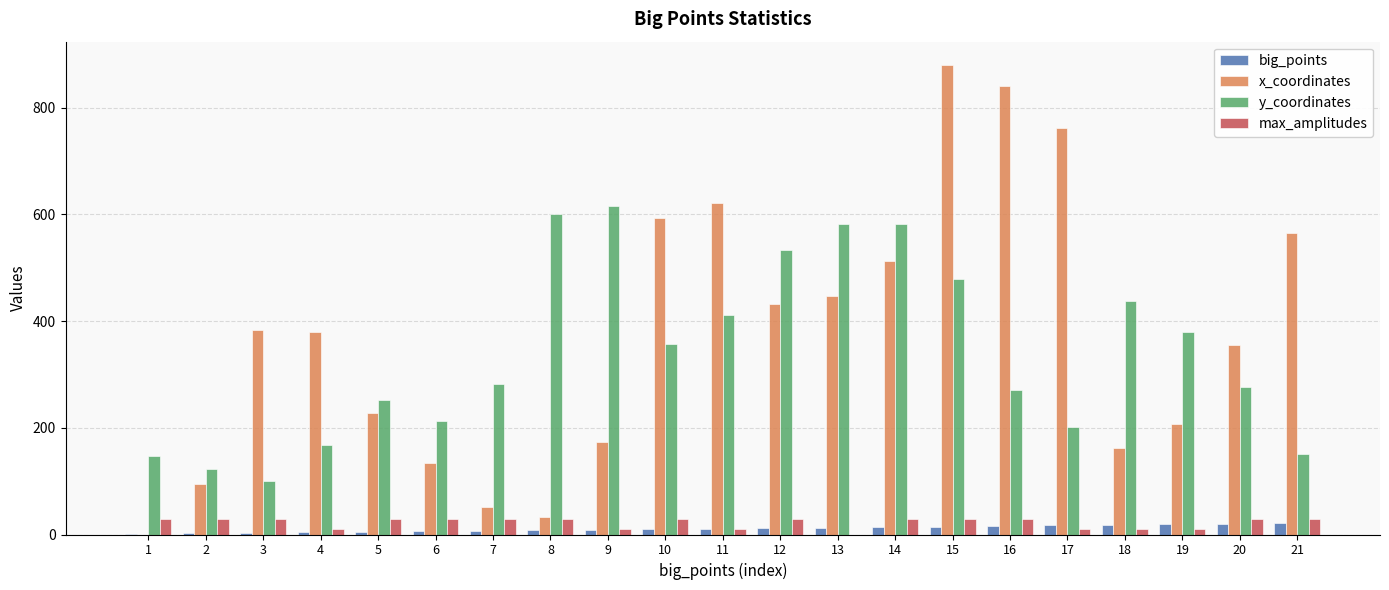

Are the bars grouped side by side (vs. stacked)?

Yes